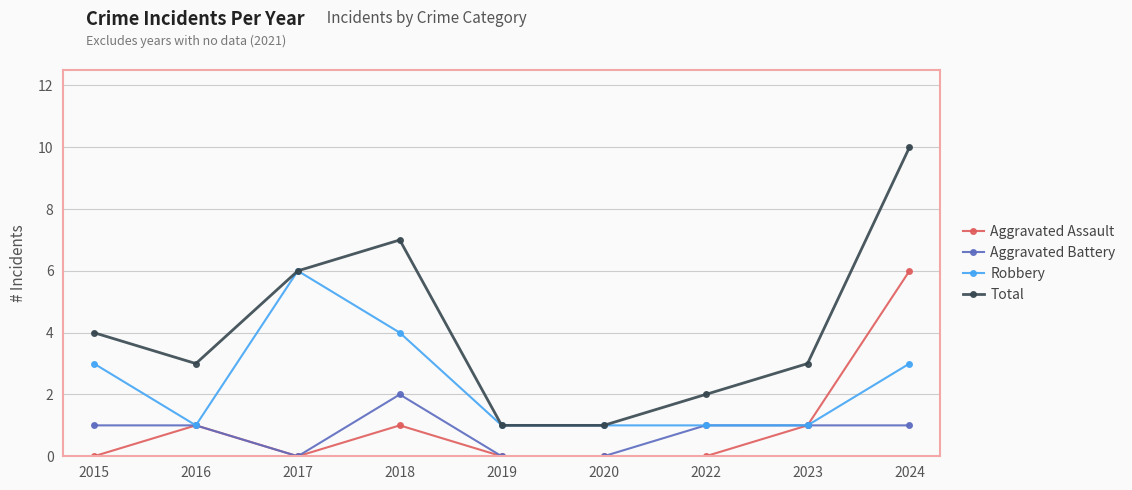

How many categories are shown in the chart?

9